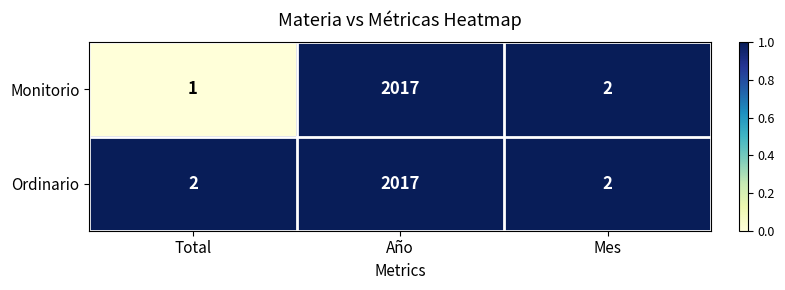

The value of Ordinario at Año is 2852. True or false?

False